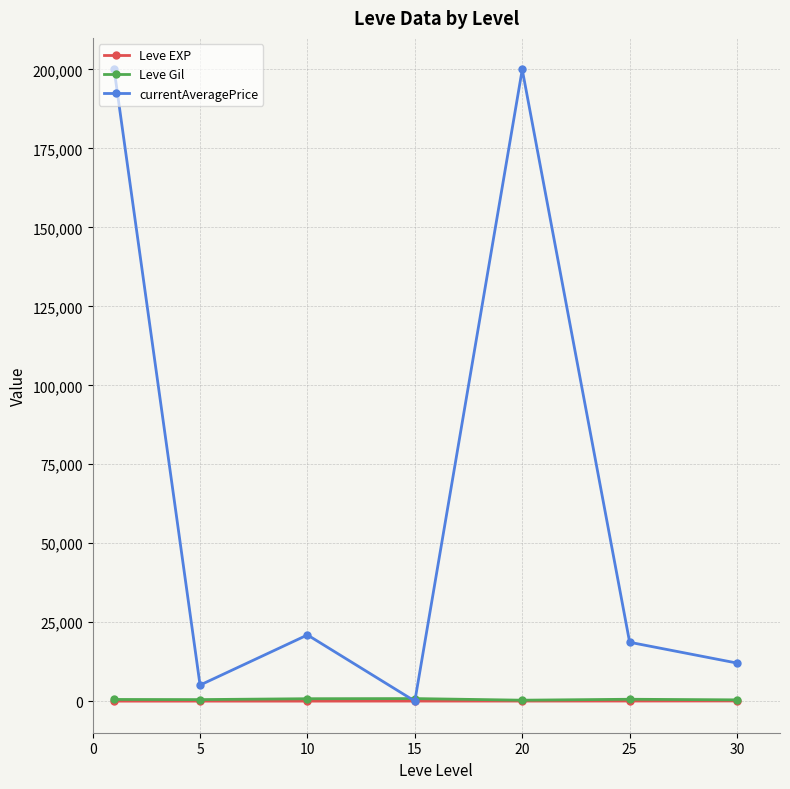

True or false: currentAveragePrice has more than 1 points higher than both neighbors.

True